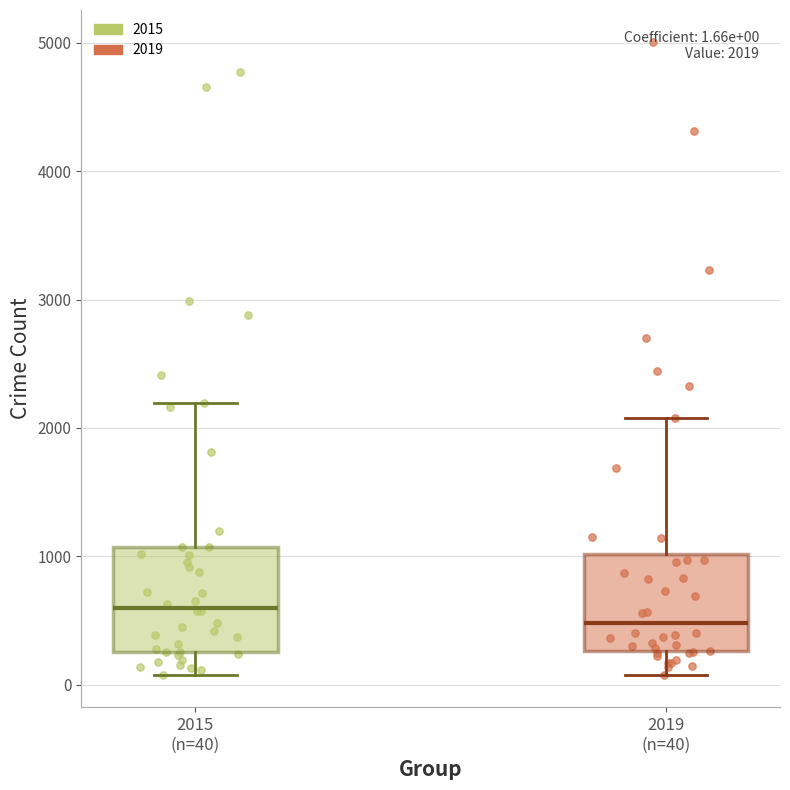

Which box has the lowest median line?

2019 (n=40)